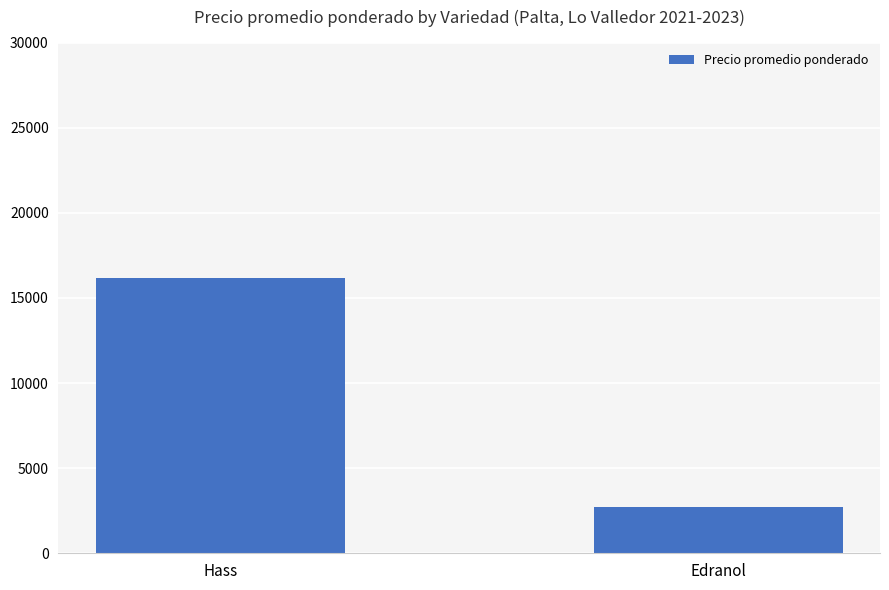

Reading left to right, what are all the values shown in this chart?

Hass=16178.9	Edranol=2712.5